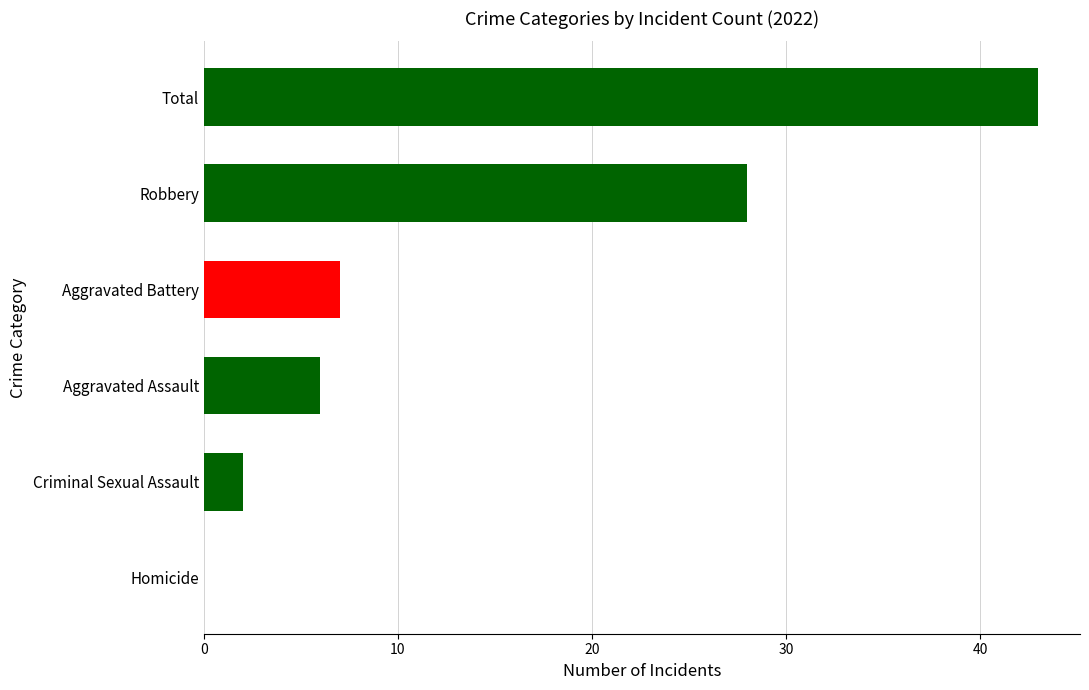

Which label corresponds to the largest value in the chart?

Total